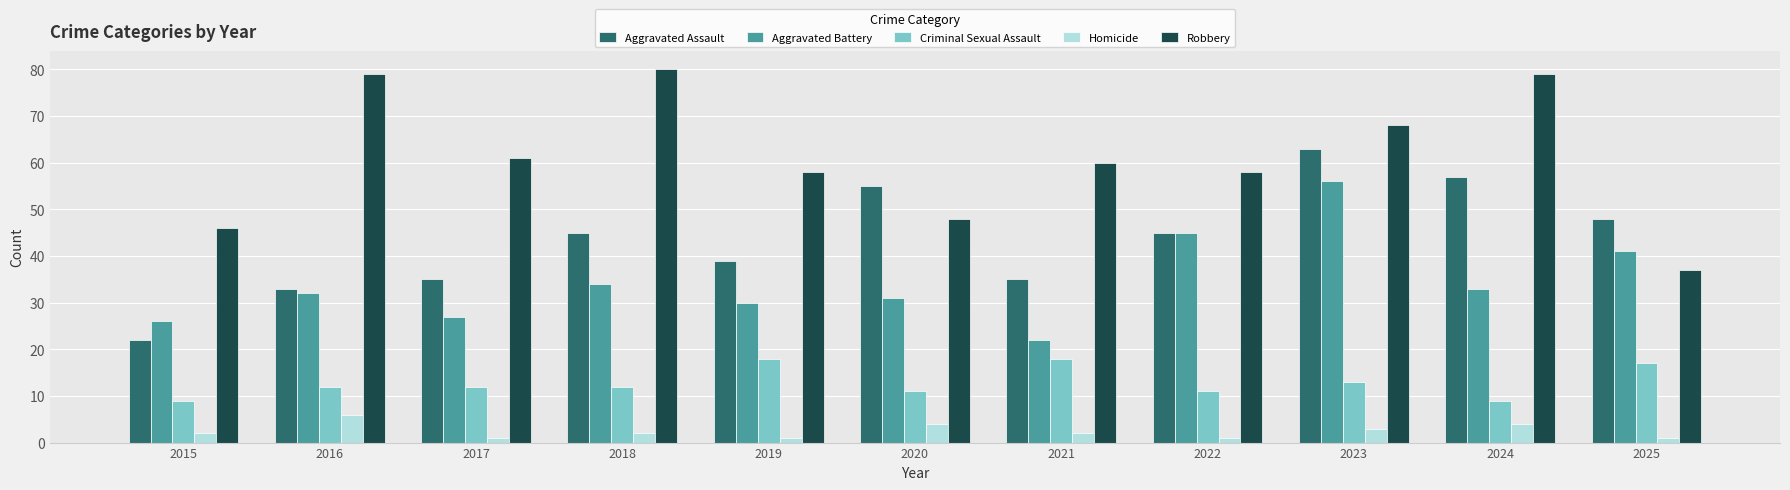

Which series changed the most between 2017 and 2018?

Robbery